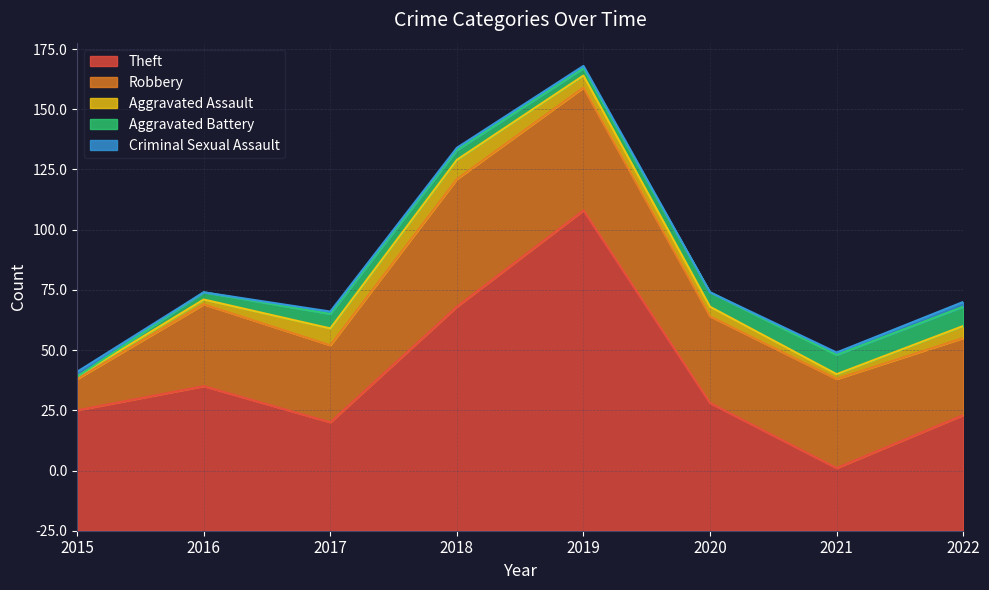

Which series has the widest spread of values?

Theft